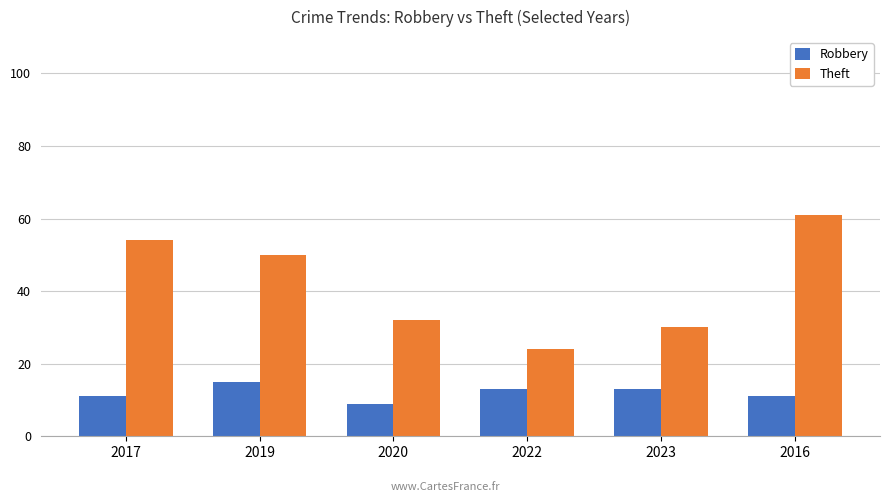

Rank the series by their maximum value, from highest to lowest.

Theft, Robbery